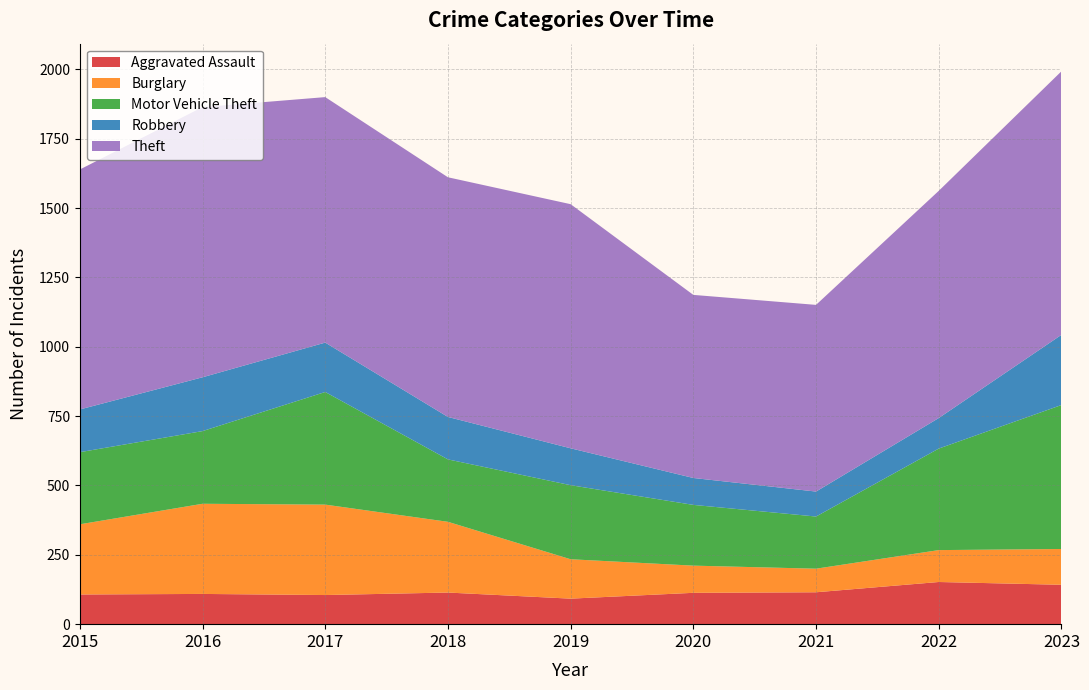

Reading left to right, transcribe all the data shown in this chart.

Aggravated Assault: 107	109	105	114	92	113	115	152	142
Burglary: 253	325	326	255	142	98	85	115	129
Motor Vehicle Theft: 260	262	406	225	267	219	188	366	519
Robbery: 154	194	178	153	133	97	90	110	253
Theft: 865	974	885	864	880	660	673	819	950